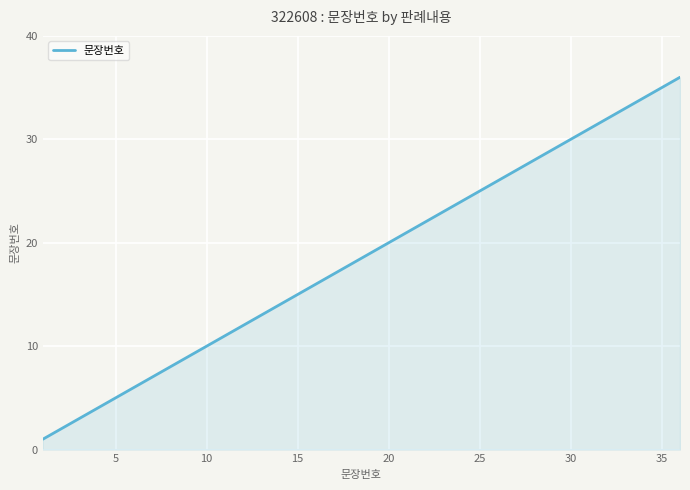

What is the maximum value shown in the chart?

36